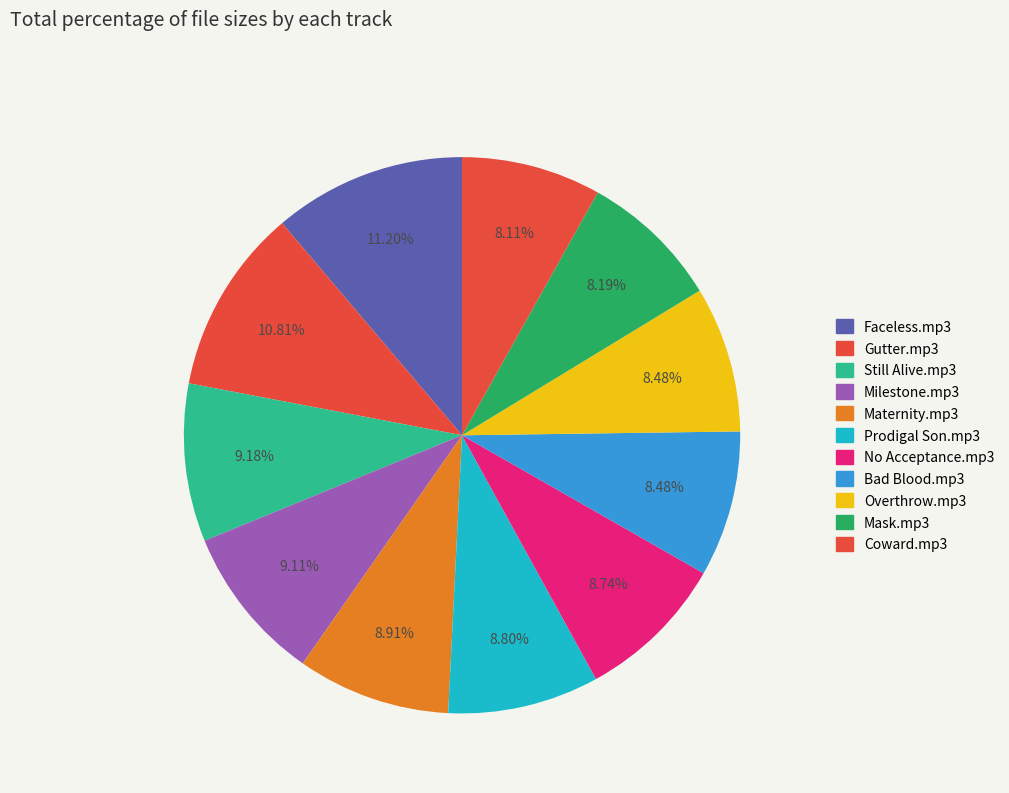

Approximately how many times larger is the value at No Acceptance.mp3 compared to Mask.mp3?

1.1